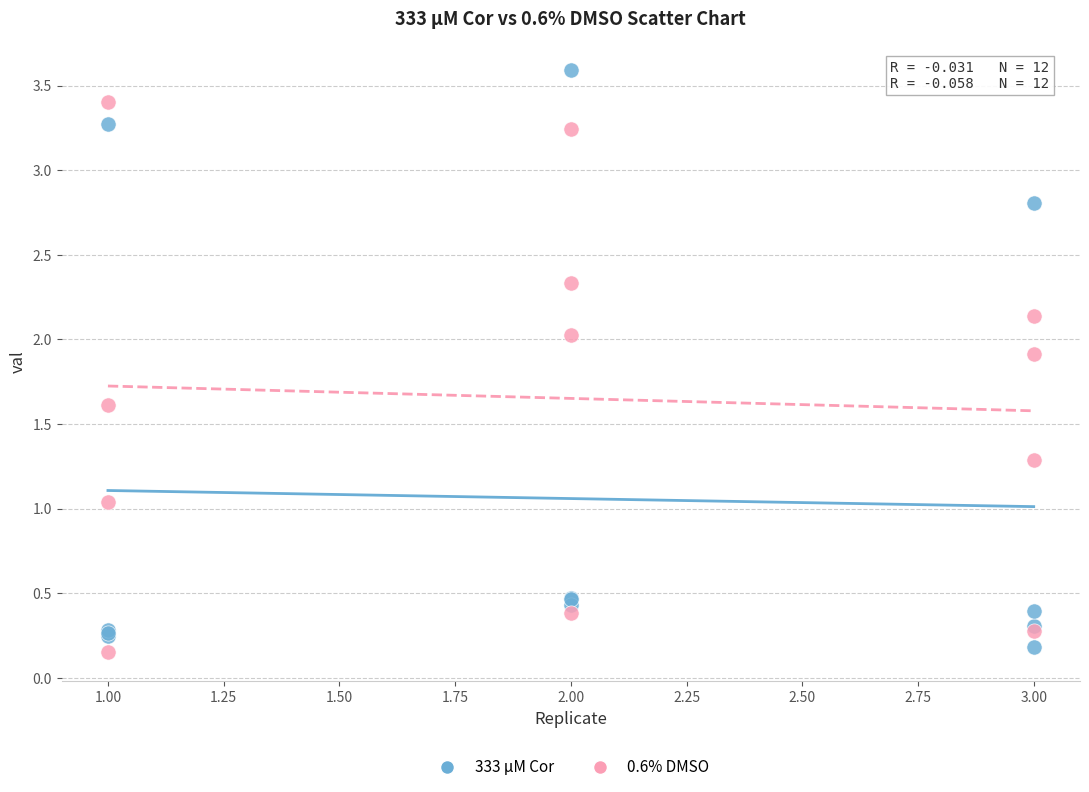

In the 333 μM Cor series, what Y value is closest to 1?

0.5